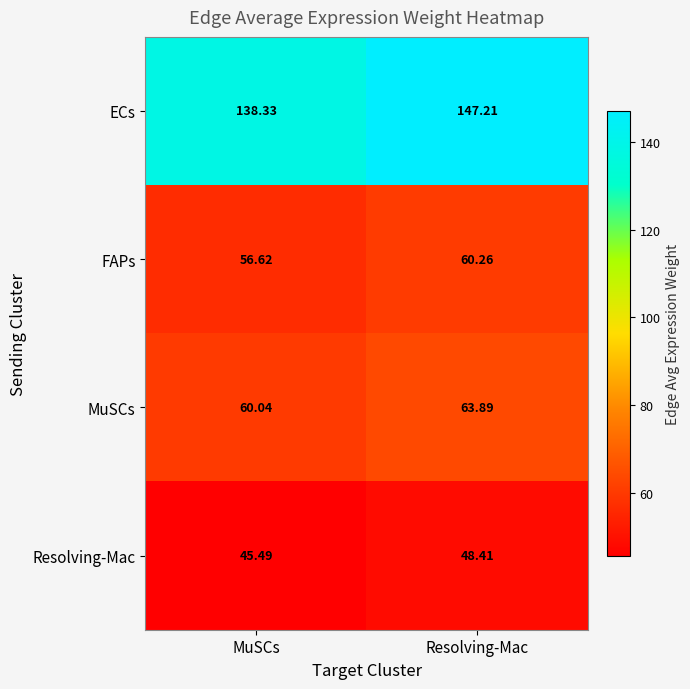

Rank the series by their maximum value, from highest to lowest.

ECs, MuSCs, FAPs, Resolving-Mac